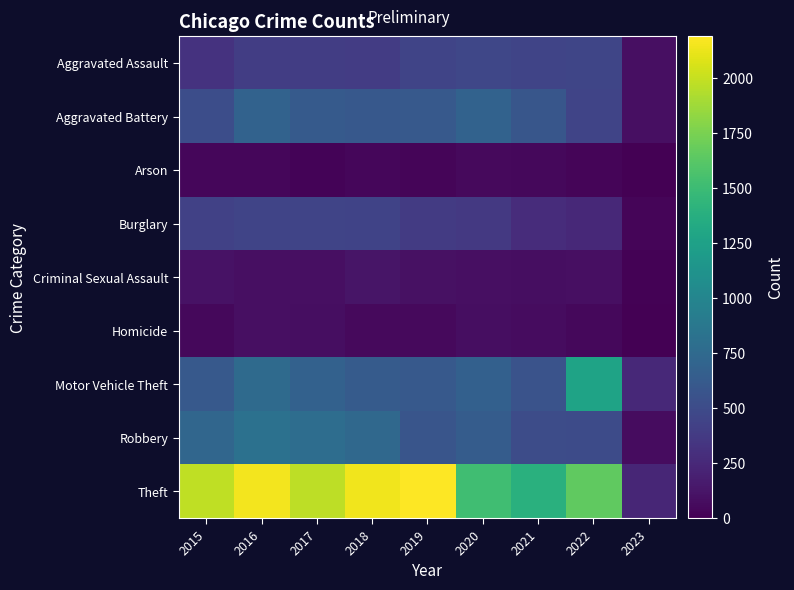

Reading right to left, list all the values displayed in this chart.

Aggravated Assault: 2023=87	2022=457	2021=452	2020=468	2019=452	2018=392	2017=396	2016=402	2015=323
Aggravated Battery: 2023=87	2022=446	2021=587	2020=691	2019=608	2018=600	2017=623	2016=691	2015=515
Arson: 2023=6	2022=31	2021=43	2020=55	2019=32	2018=37	2017=23	2016=40	2015=35
Burglary: 2023=34	2022=251	2021=280	2020=363	2019=383	2018=443	2017=453	2016=451	2015=422
Criminal Sexual Assault: 2023=16	2022=94	2021=82	2020=89	2019=102	2018=122	2017=90	2016=87	2015=105
Homicide: 2023=5	2022=48	2021=69	2020=81	2019=53	2018=56	2017=82	2016=87	2015=50
Motor Vehicle Theft: 2023=249	2022=1272	2021=560	2020=674	2019=611	2018=631	2017=680	2016=756	2015=614
Robbery: 2023=73	2022=497	2021=506	2020=639	2019=577	2018=741	2017=780	2016=819	2015=726
Theft: 2023=238	2022=1652	2021=1392	2020=1518	2019=2190	2018=2140	2017=1968	2016=2148	2015=1981